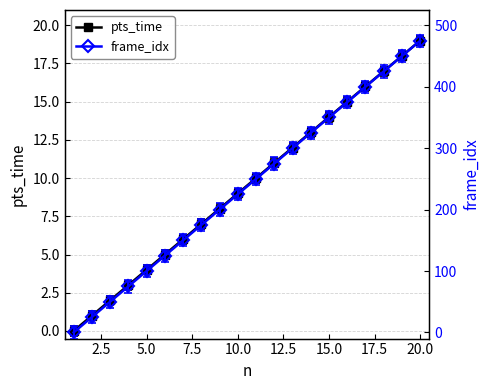

At which label does pts_time reach its peak?

20.0